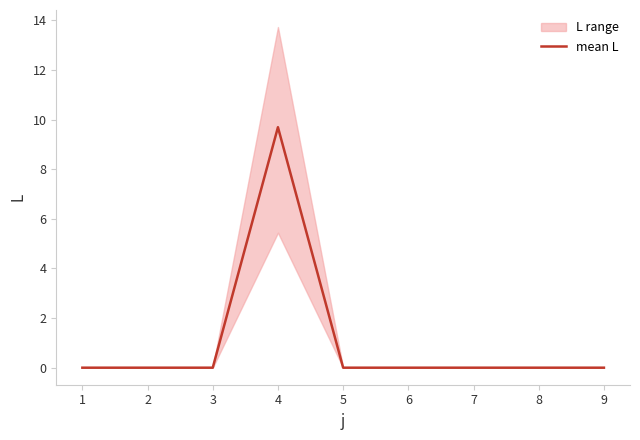

Reading left to right, transcribe all the data shown in this chart.

0.0	0.0	0.0	9.7	0.0	0.0	0.0	0.0	0.0